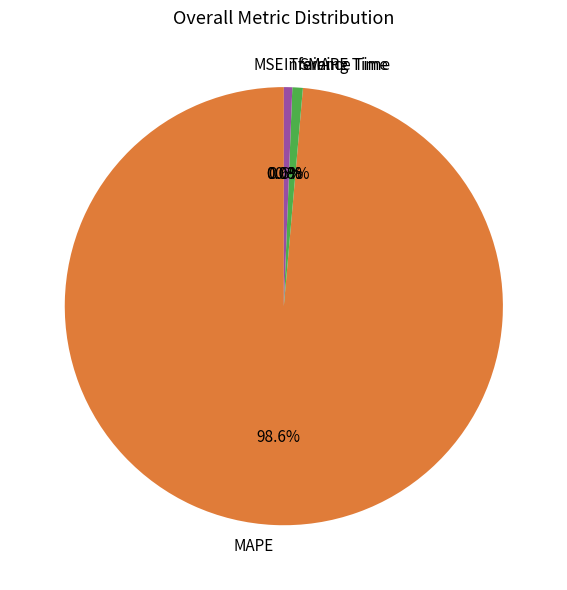

What is the majority slice?

MAPE